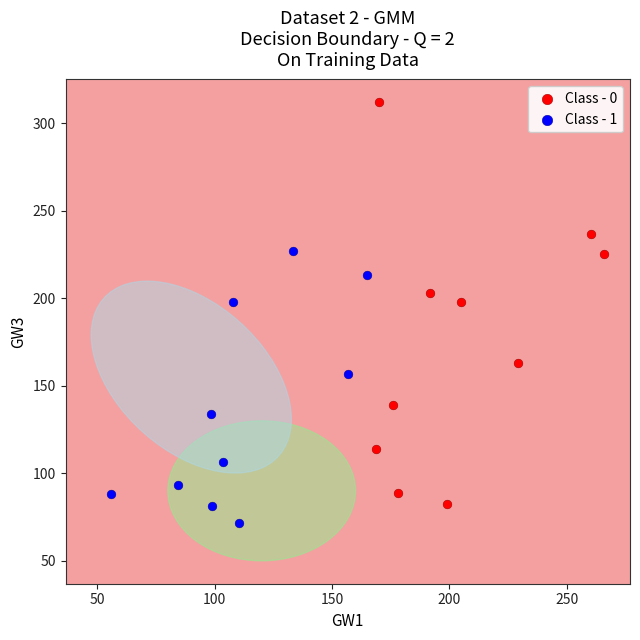

Which series reaches the maximum Y coordinate?

Class - 0